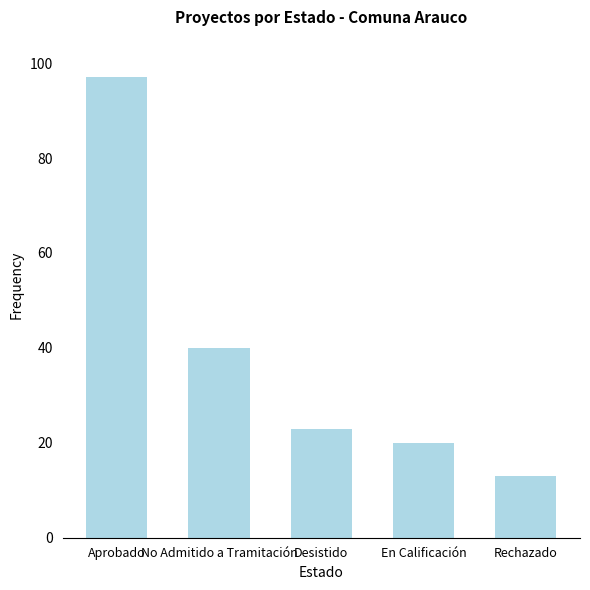

Reading left to right, what are all the values shown in this chart?

Aprobado=97	No Admitido a Tramitación=40	Desistido=23	En Calificación=20	Rechazado=13